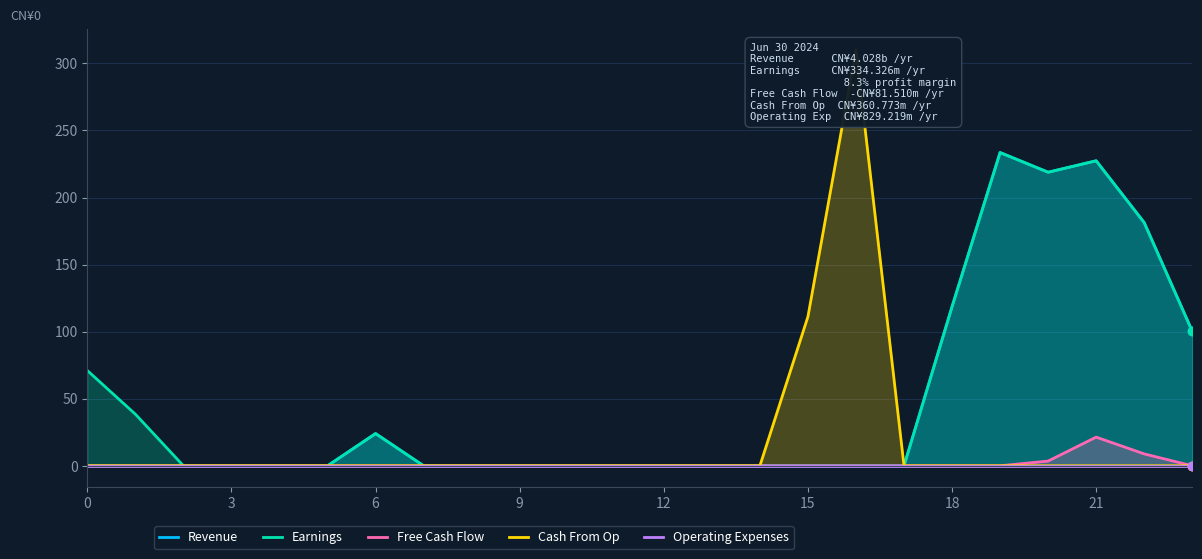

What is the label of the 15th point from the left?

14